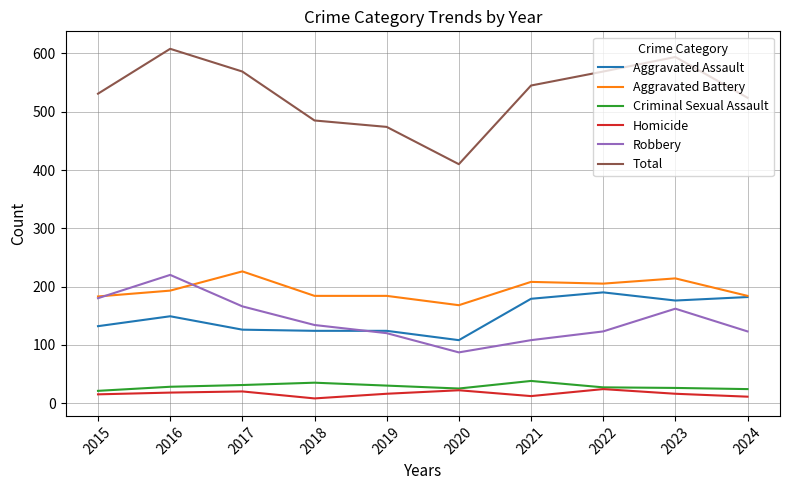

What are all the series names shown in the legend?

Aggravated Assault, Aggravated Battery, Criminal Sexual Assault, Homicide, Robbery, Total